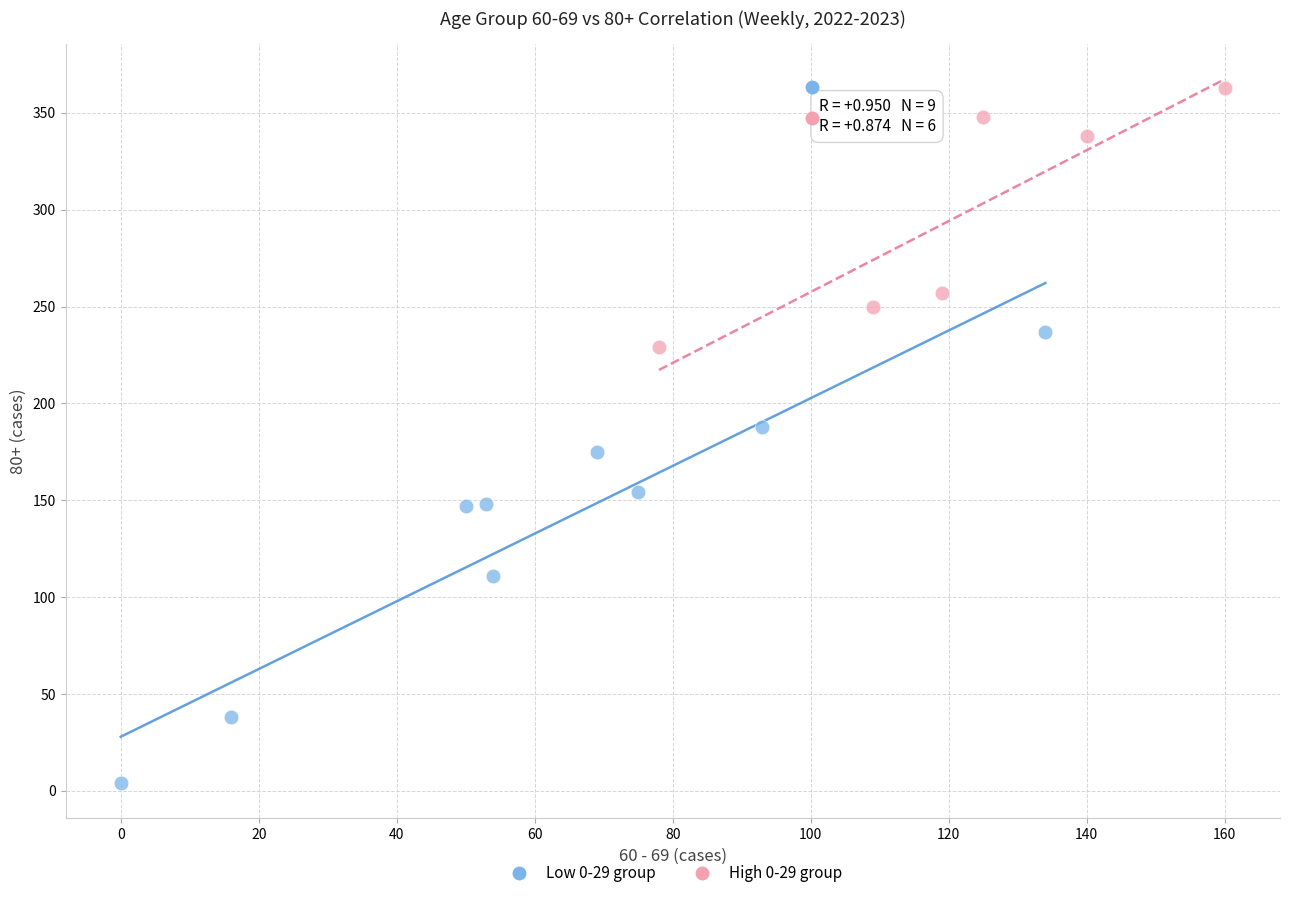

Which series contains the lowest Y value?

Low 0-29 group